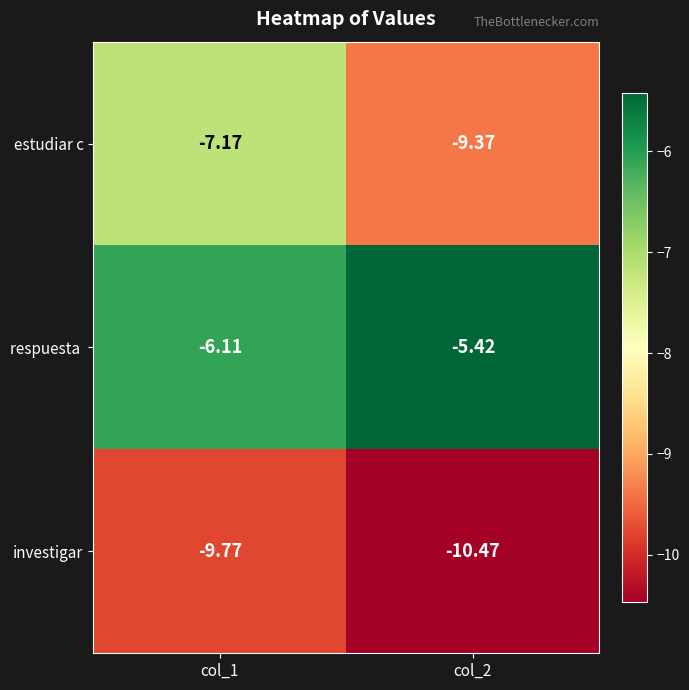

Which series has the largest range (max minus min)?

estudiar c